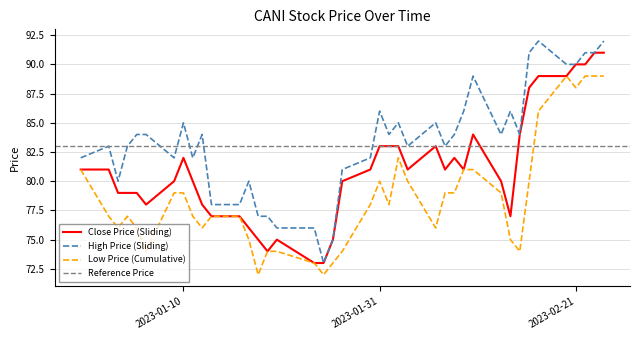

List the series in order of their overall mean, highest first.

High, Close, Low